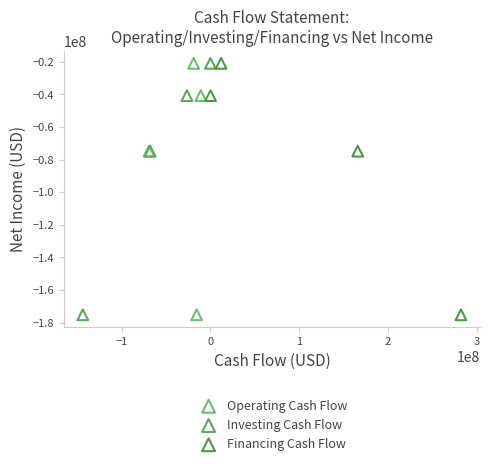

What are all the series names shown in the legend?

Operating Cash Flow, Investing Cash Flow, Financing Cash Flow